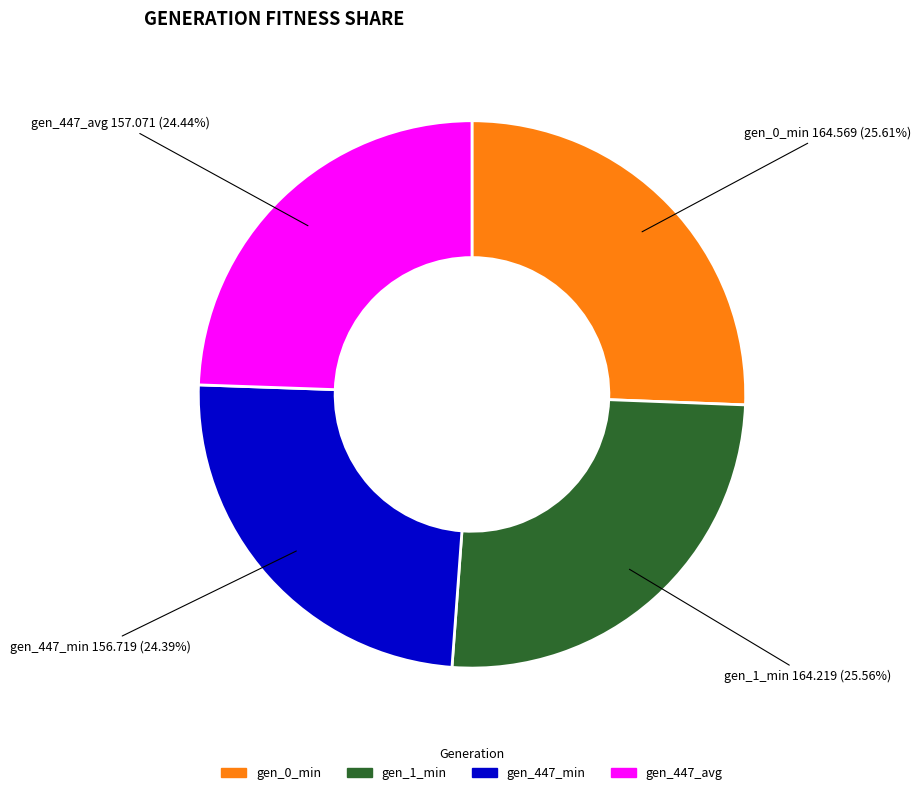

To the nearest percent, what is the average slice percentage?

25%